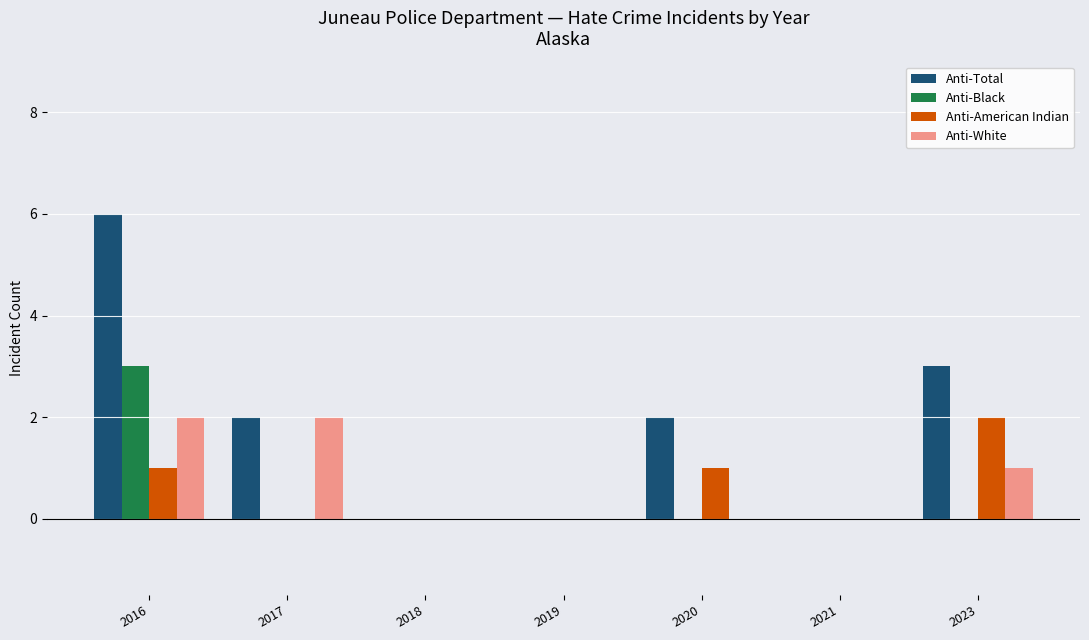

Which series changed the most between 2021 and 2023?

Anti-Total